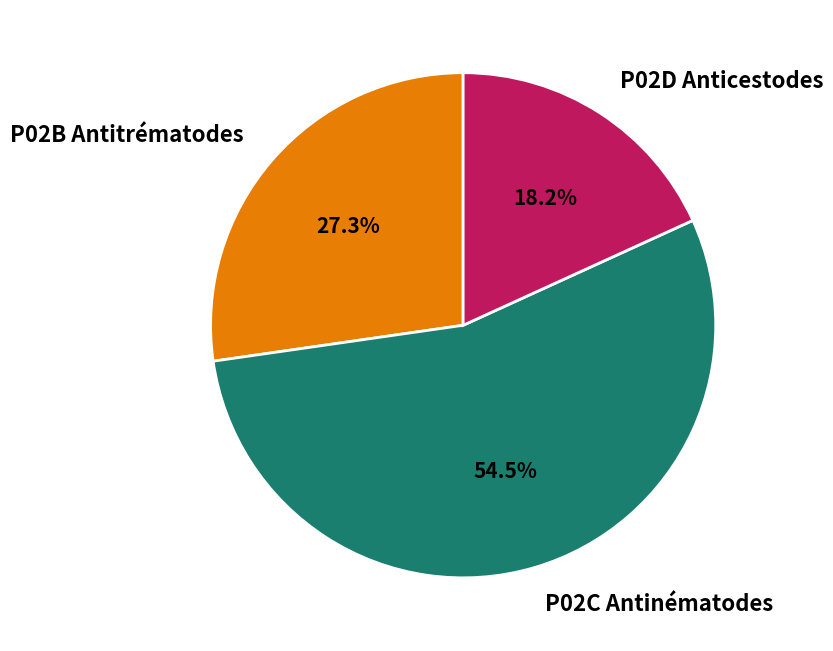

Between P02C Antinématodes and P02B Antitrématodes, which is larger?

P02C Antinématodes